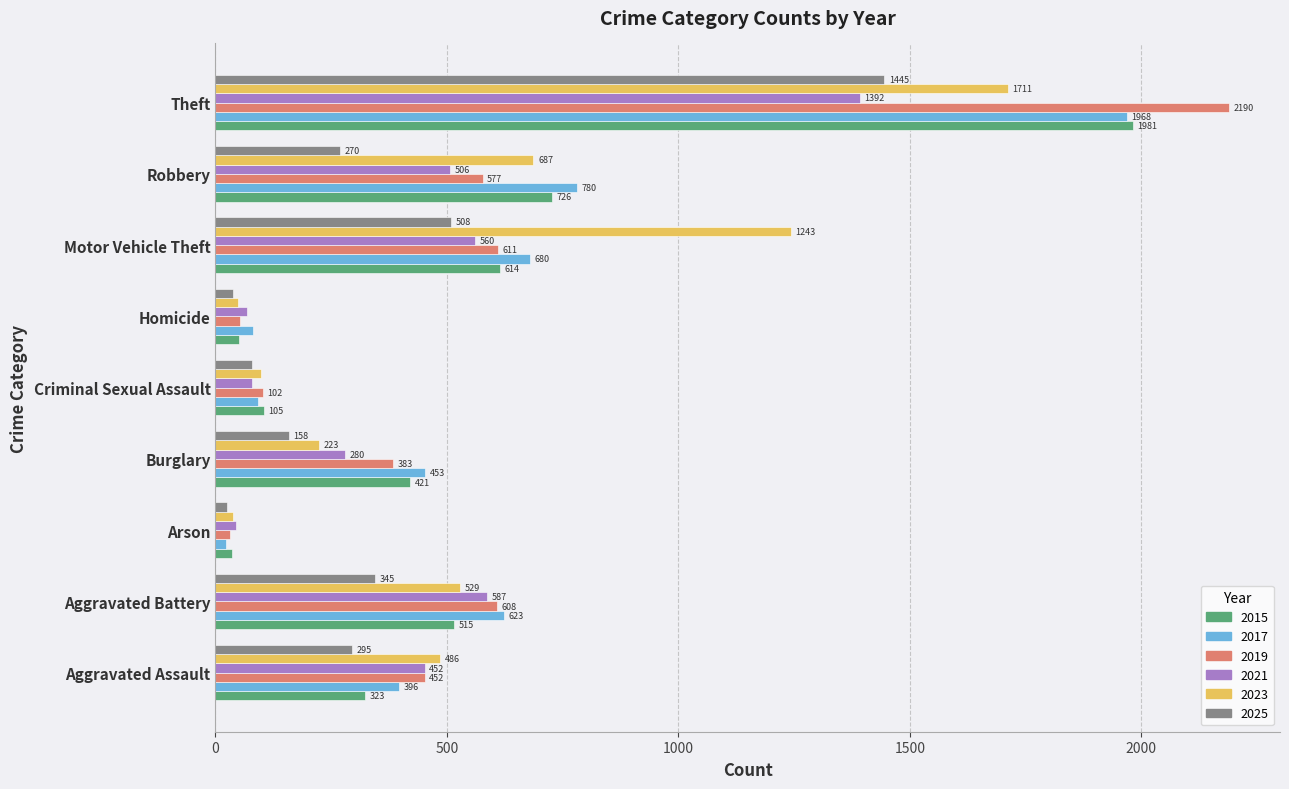

At which category is the sum across all series the highest?

Theft